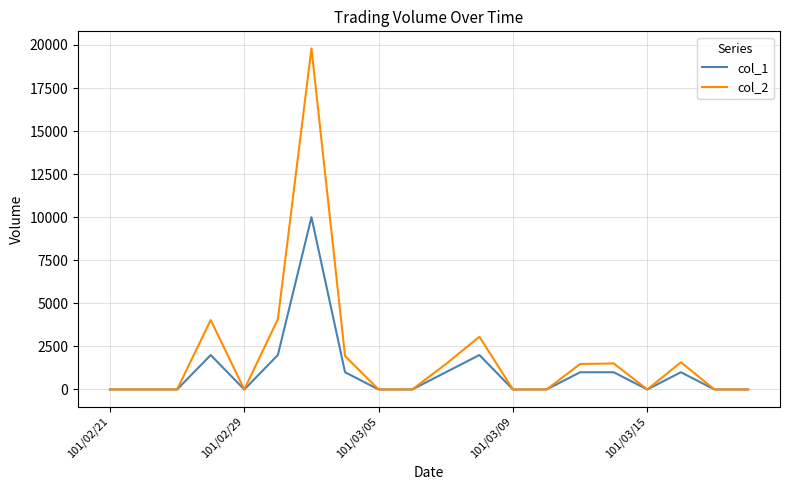

What is the maximum value shown in the chart?

19800